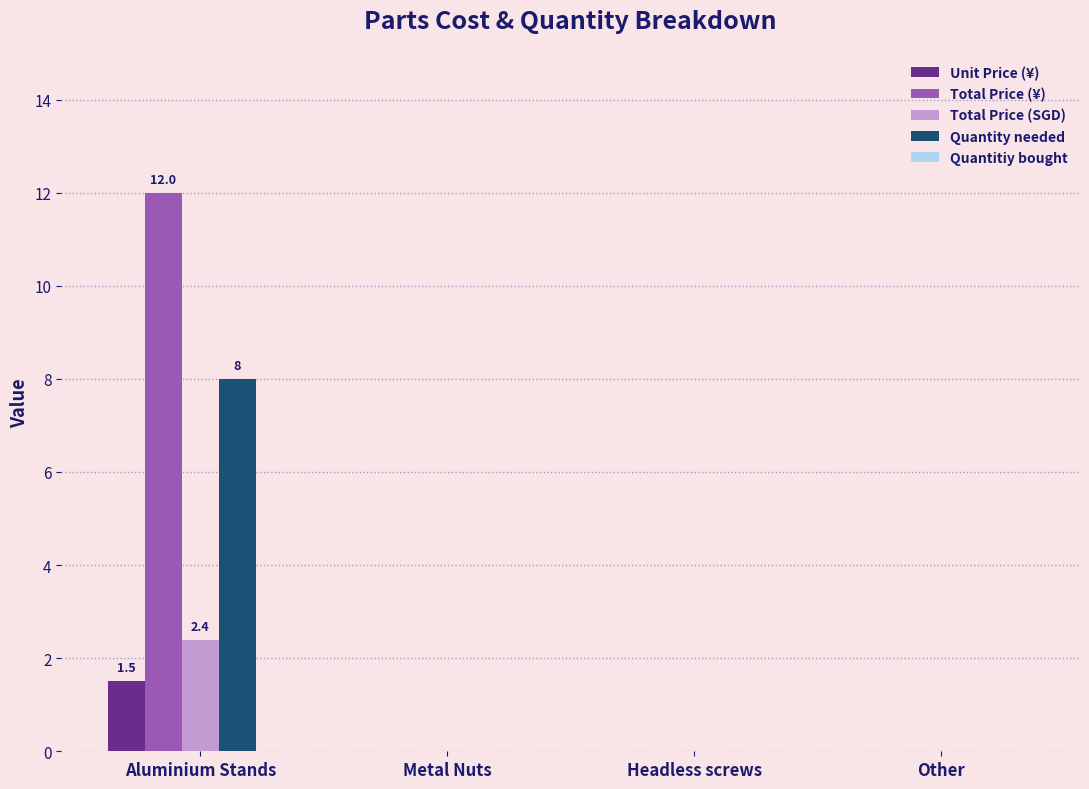

What is the greatest value displayed?

12.0